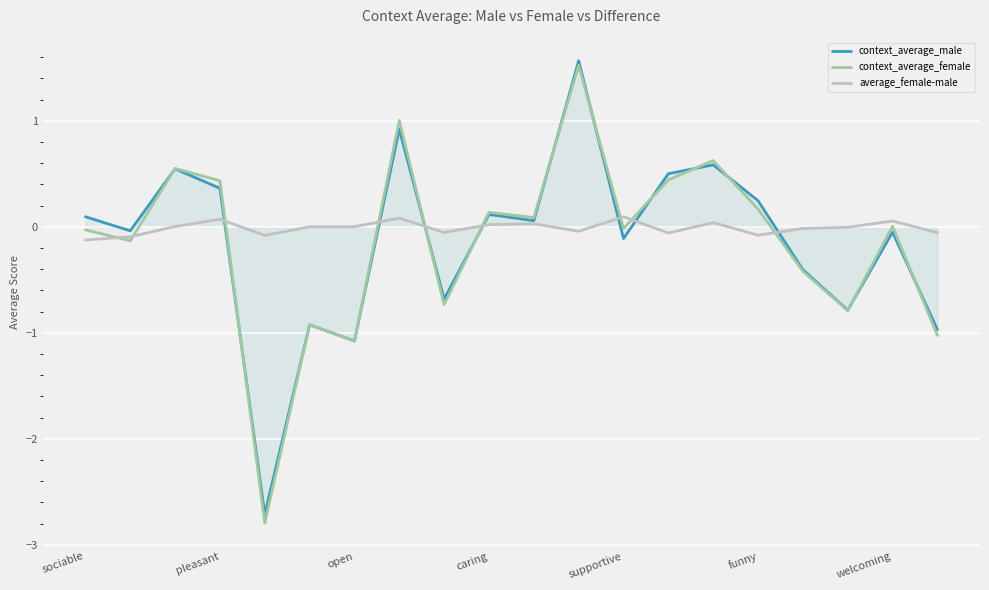

The context_average_male series shows 0.1 at funny. True or false?

False